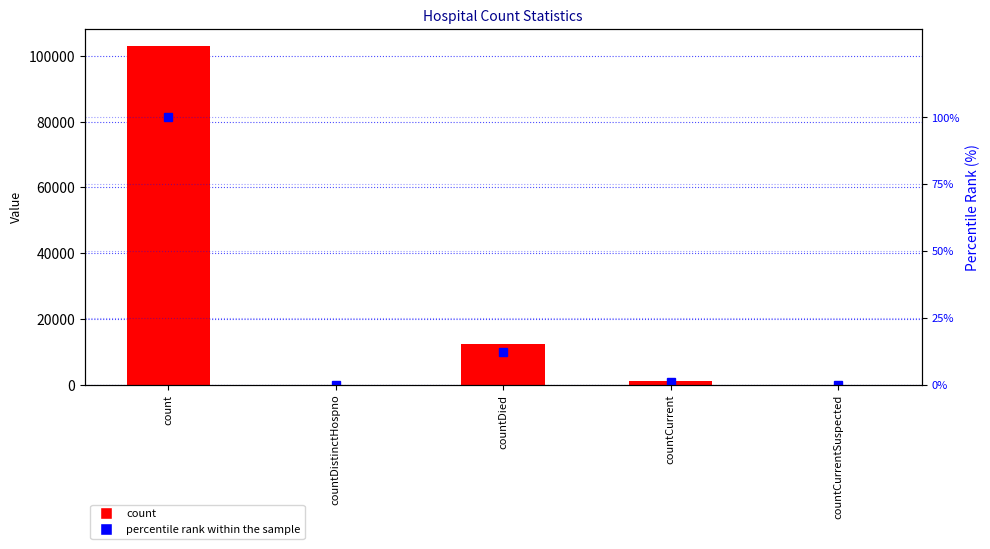

What is the sum of the count values at countDied and countCurrentSuspected?

12439.0